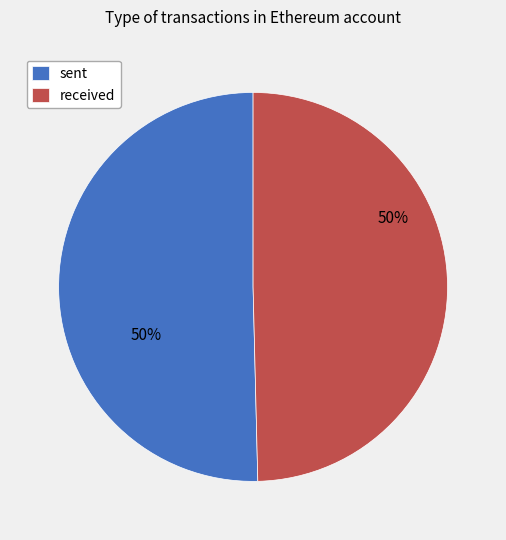

To the nearest percent, what is the average slice percentage?

50%